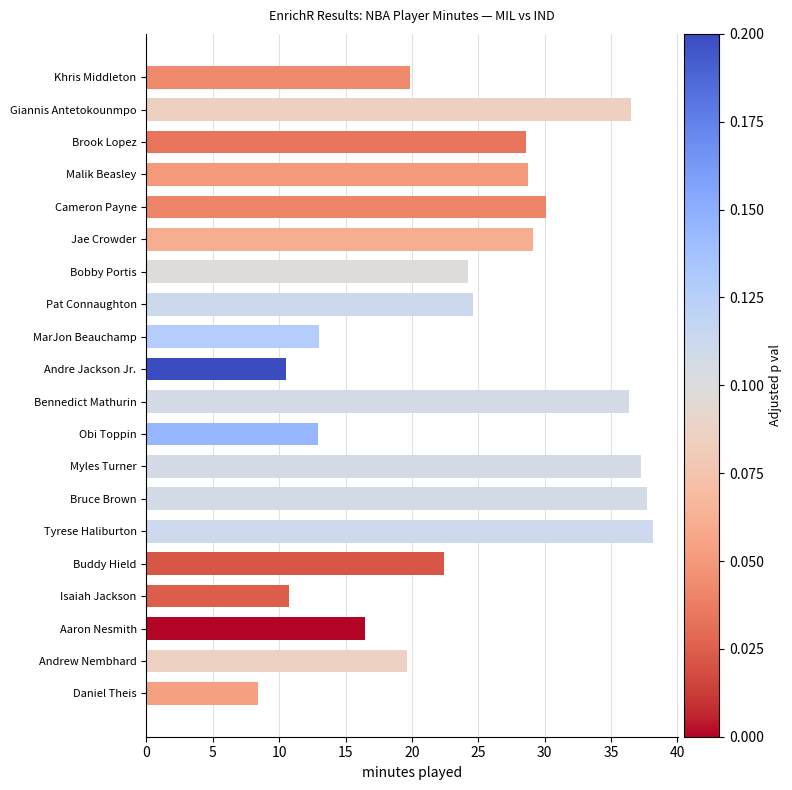

What is the maximum value shown in the chart?

38.1